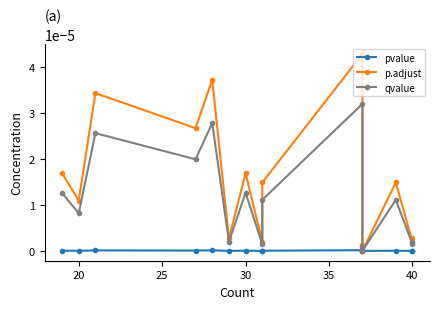

True or false: pvalue and p.adjust cross at least once.

False